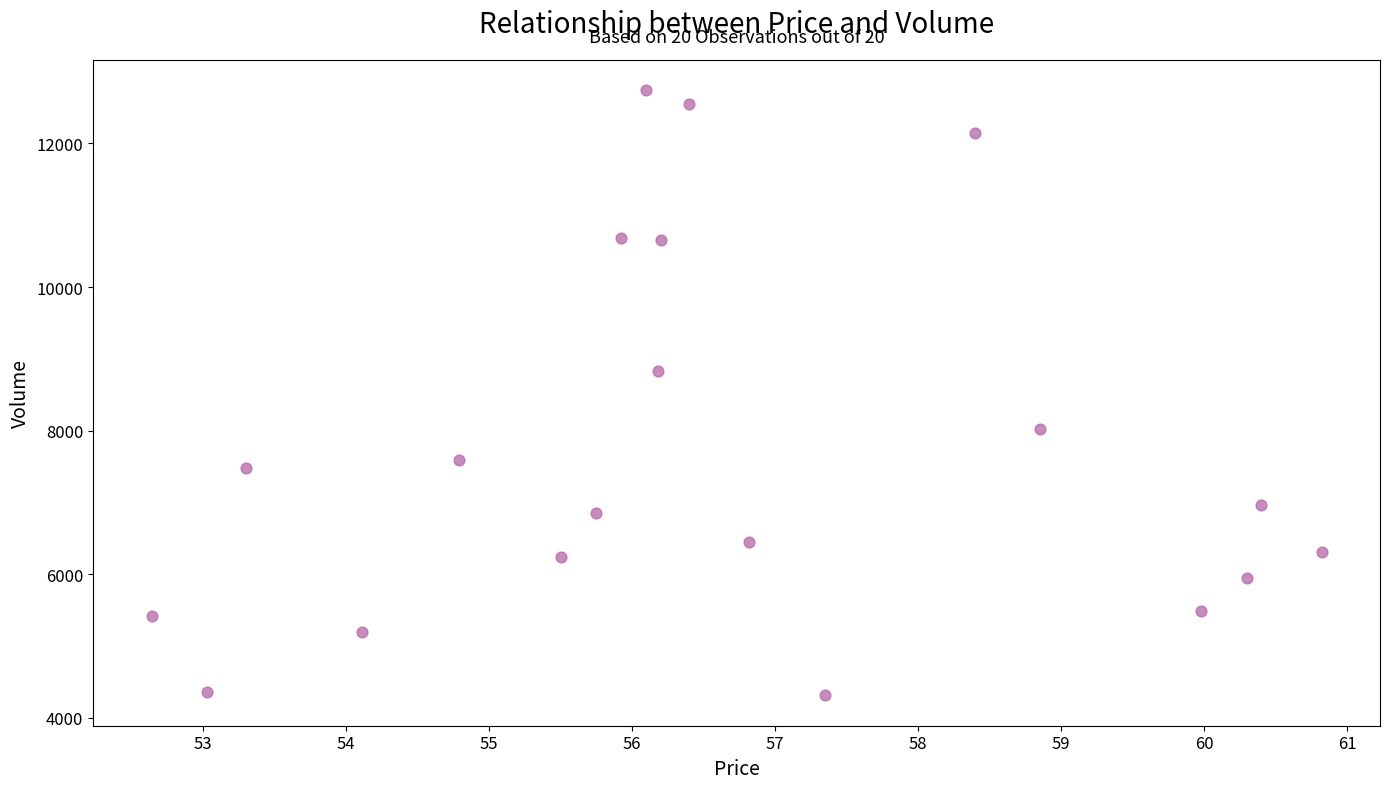

What Y value in the scatter plot is closest to 8527?

8834